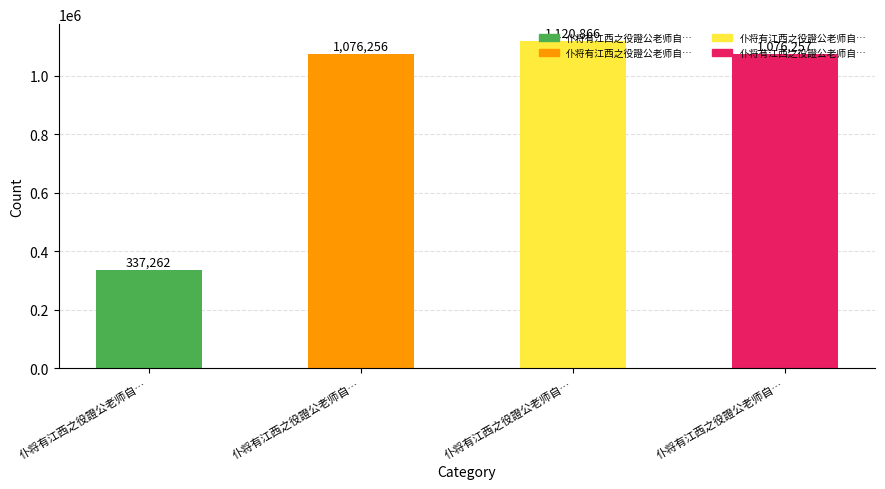

Does the chart contain stacked bars?

No